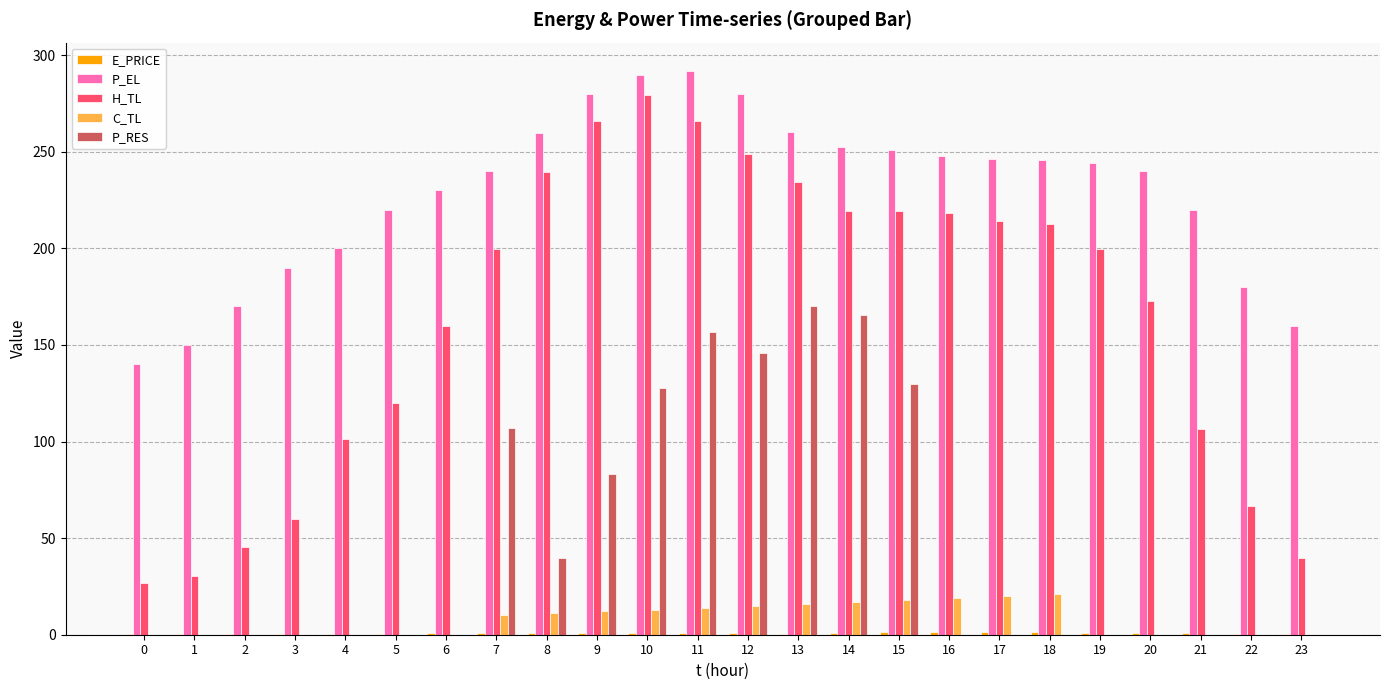

Which series changed the most between 14 and 22?

P_RES